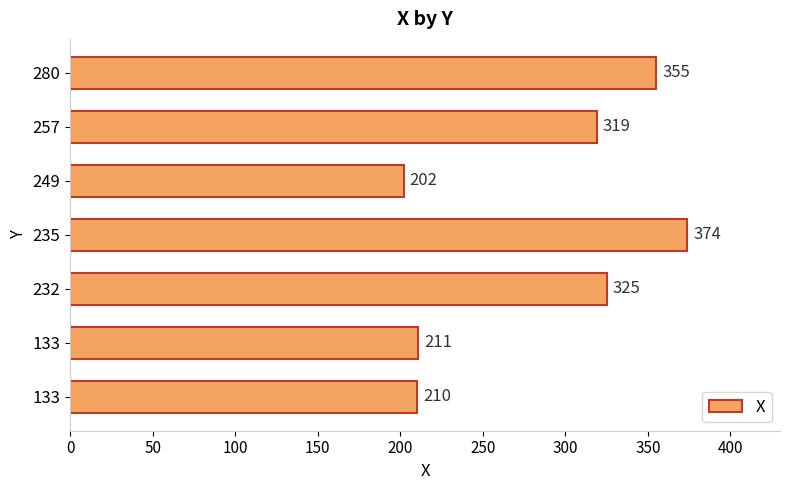

How many values are below 319?

3